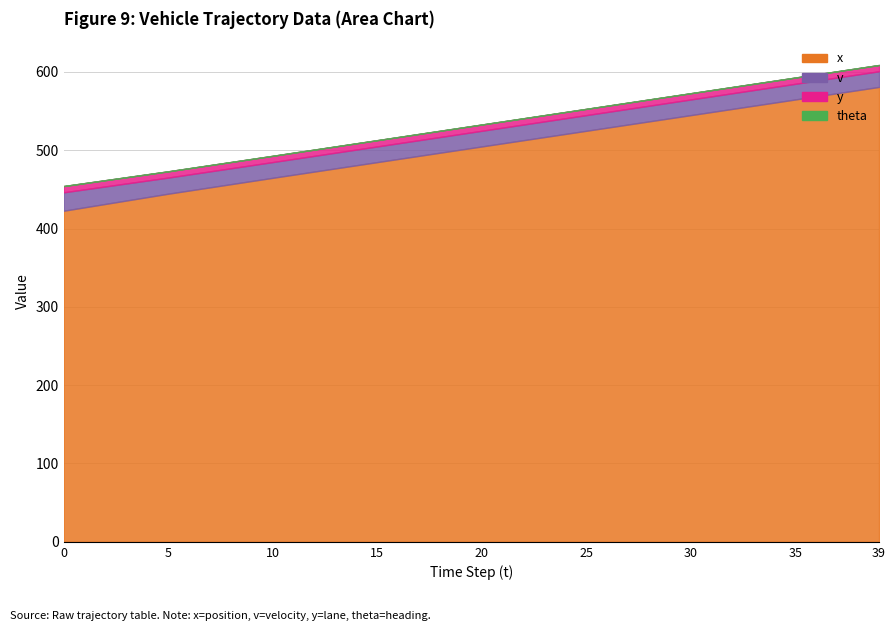

Is the value of y at 39 greater than the value of v at 10?

No